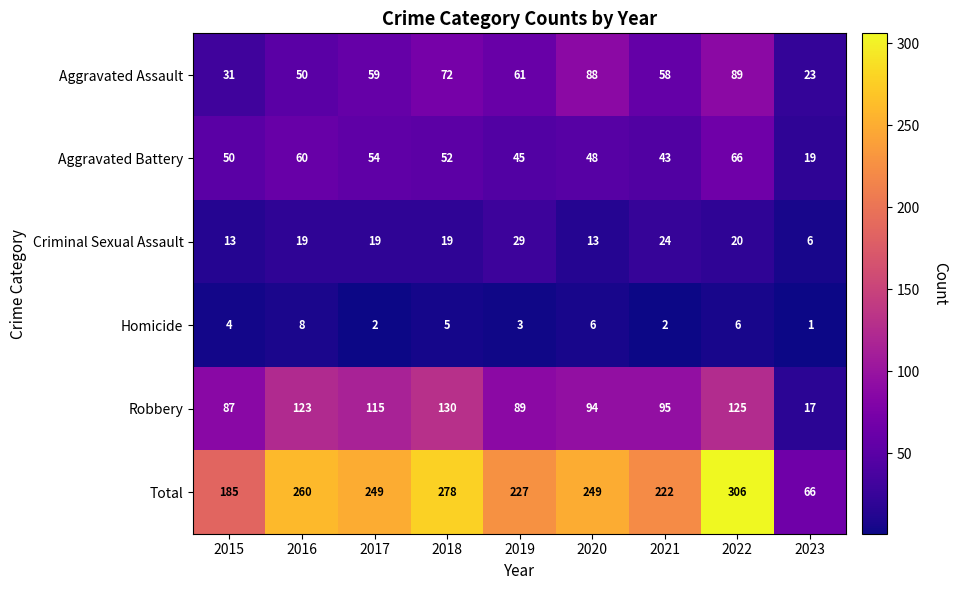

Which series has the largest range (max minus min)?

Total